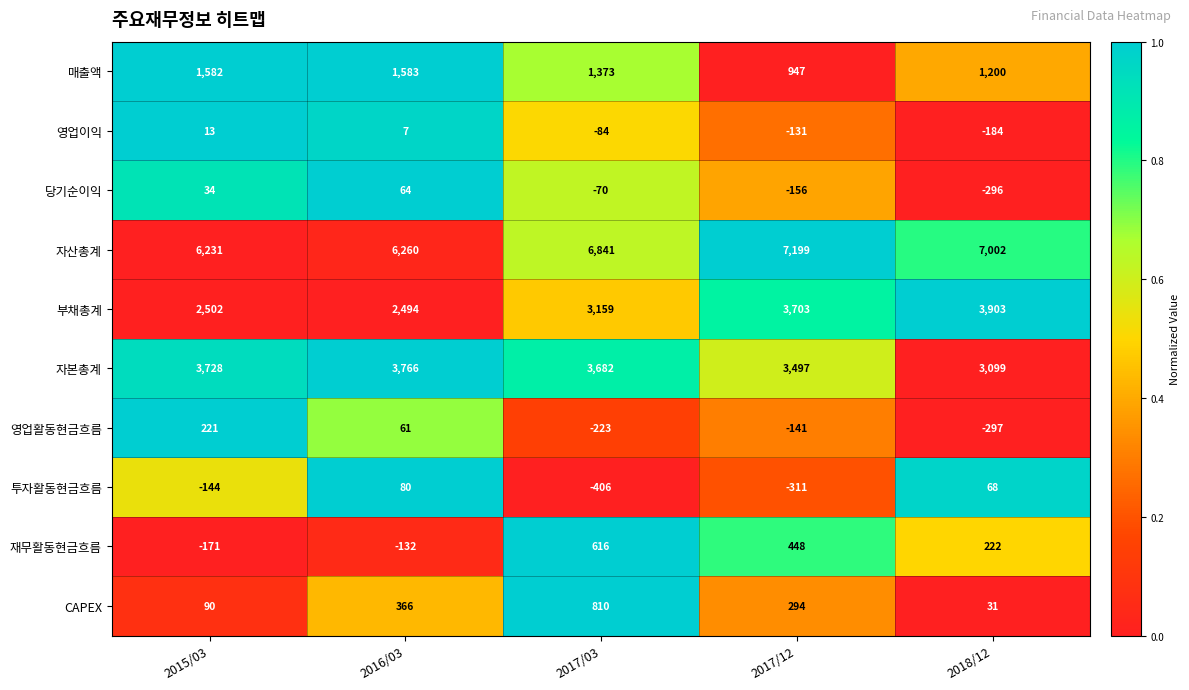

How many data points in 영업이익 are less than -84?

2